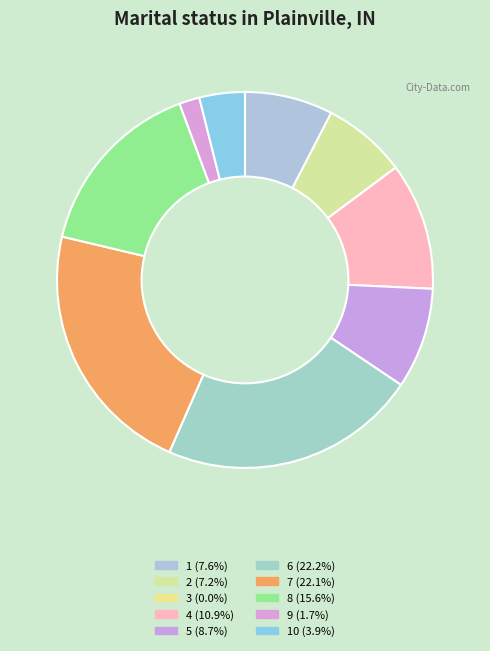

Rank the categories by value from lowest to highest.

3, 9, 10, 2, 1, 5, 4, 8, 7, 6